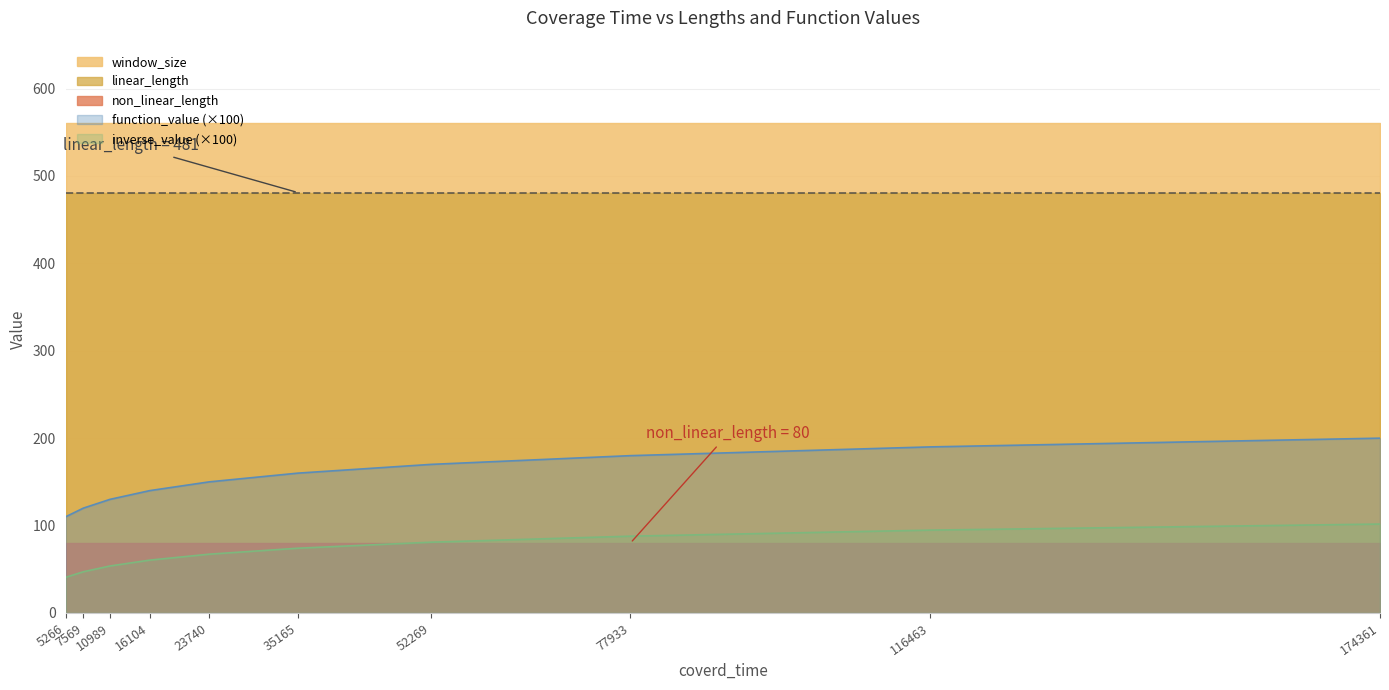

What is the maximum value for function_value?

2.0